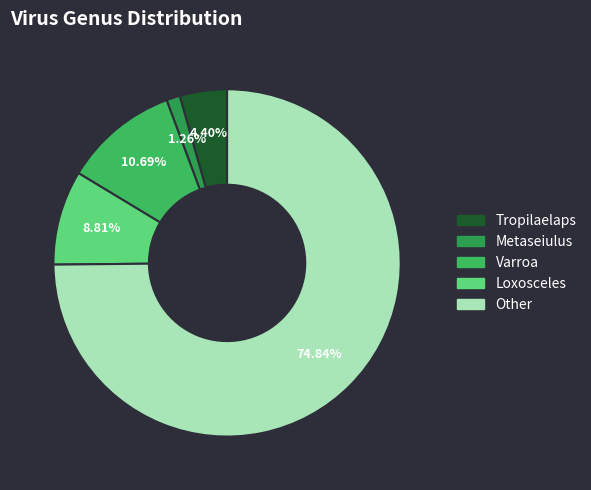

To the nearest percent, what percentage of the pie is Tropilaelaps?

4%